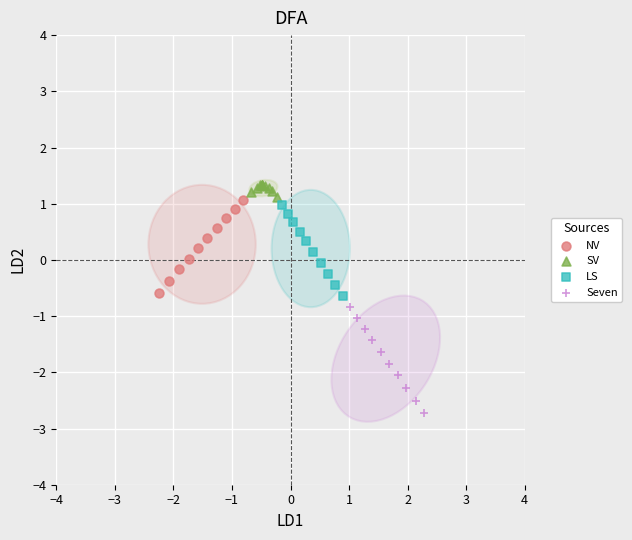

Which series has the largest Y range (max minus min)?

Seven